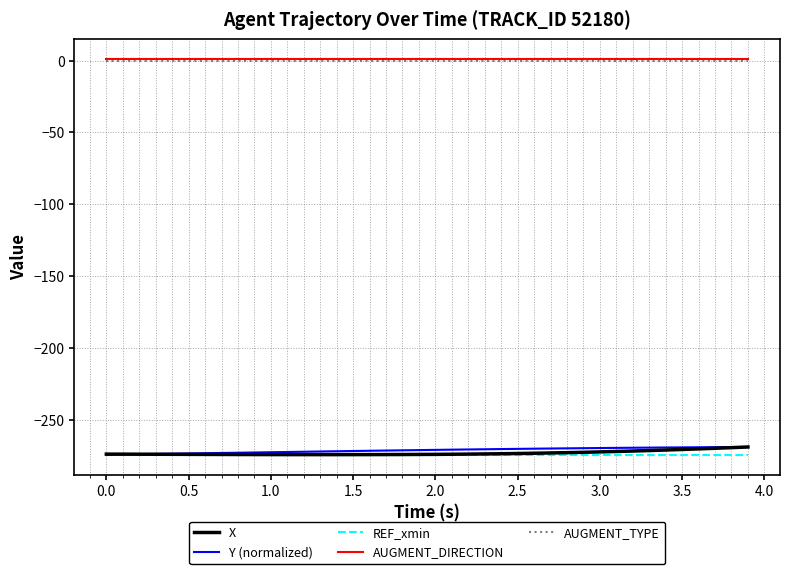

True or false: Y (normalized) and AUGMENT_DIRECTION cross at least once.

False